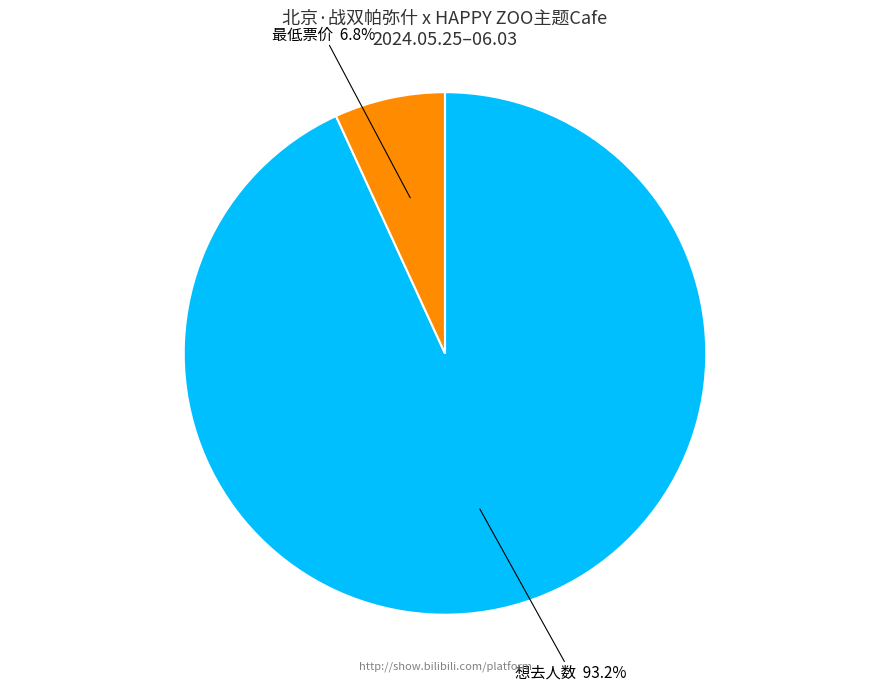

To the nearest percent, what is the difference between the 最低票价 and 想去人数 slice percentages?

86%